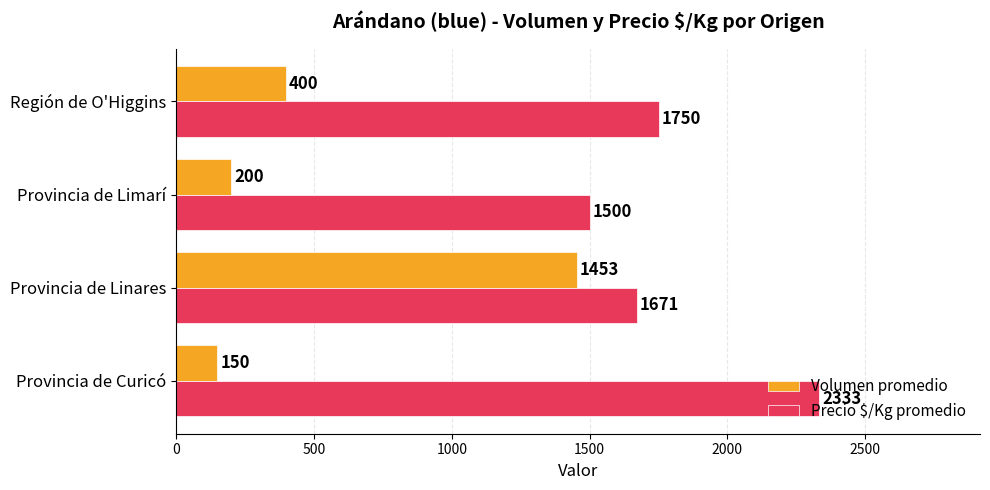

What is the maximum value shown in the chart?

2333